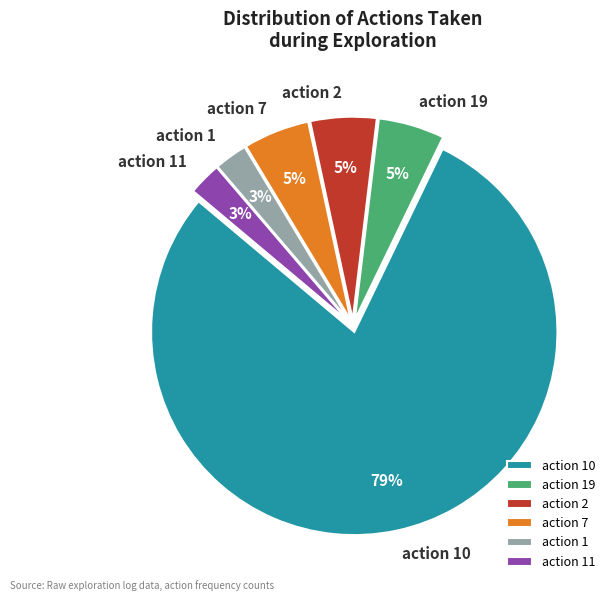

To the nearest percent, what is the average slice percentage?

17%